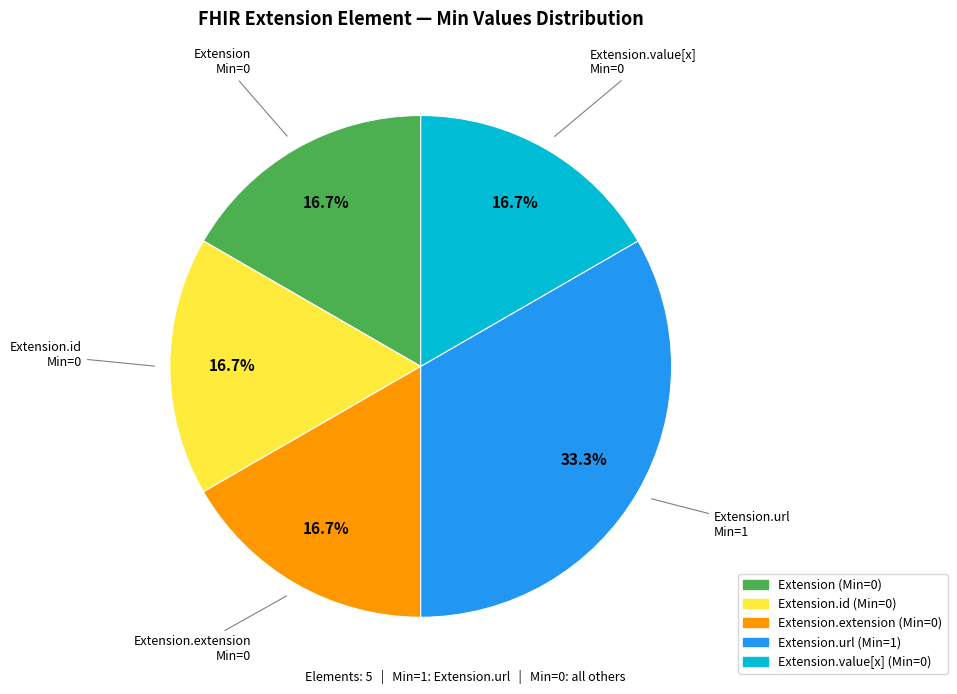

Does any single category account for the majority?

No